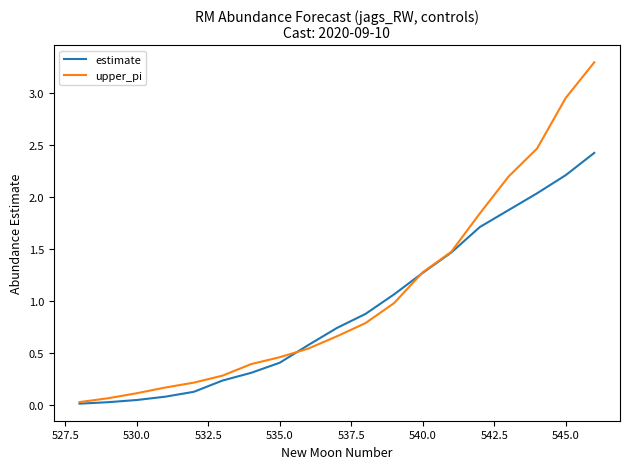

Which series has the largest total across all categories?

upper_pi